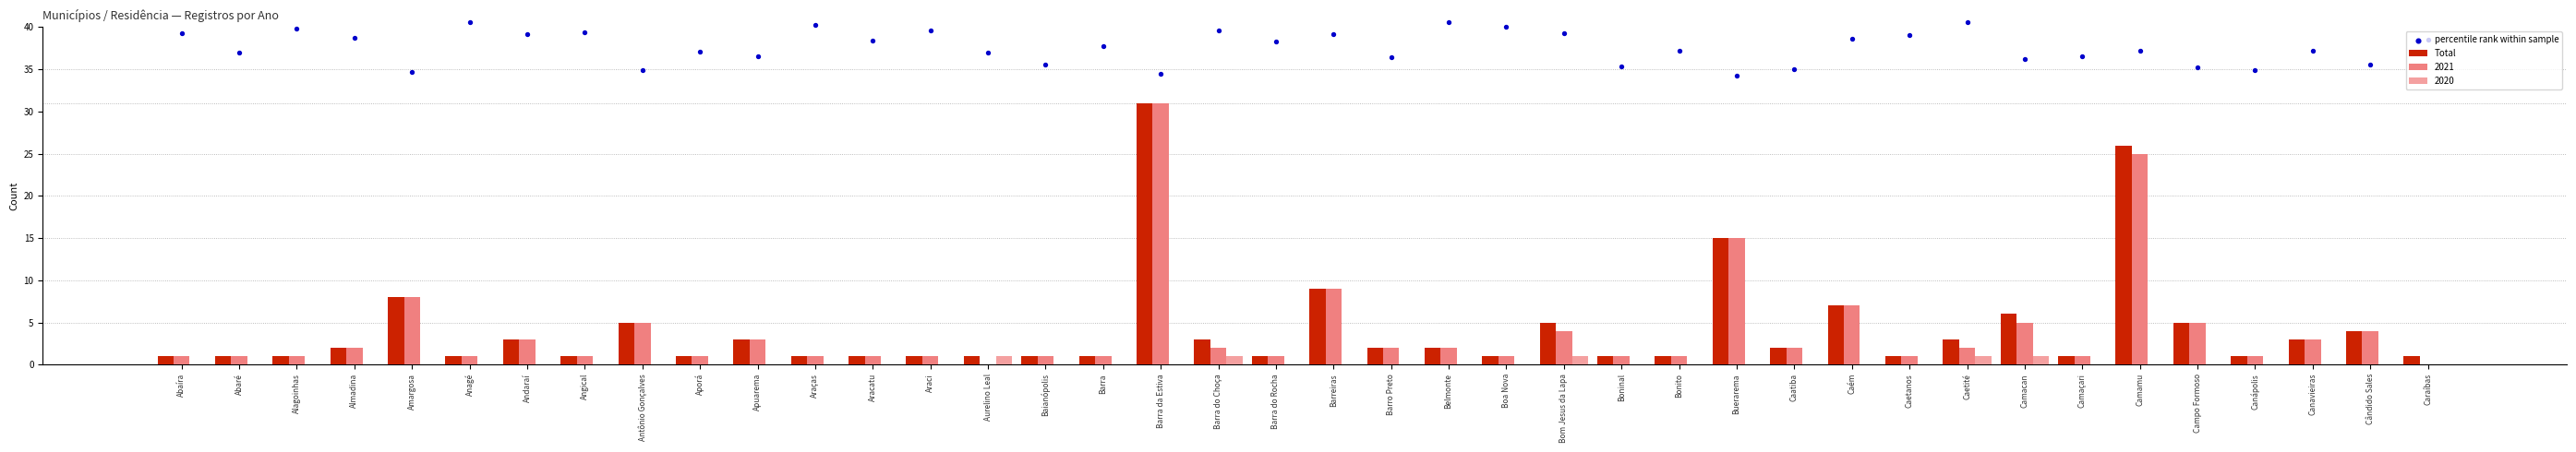

Which series has the largest total across all categories?

percentile rank within sample